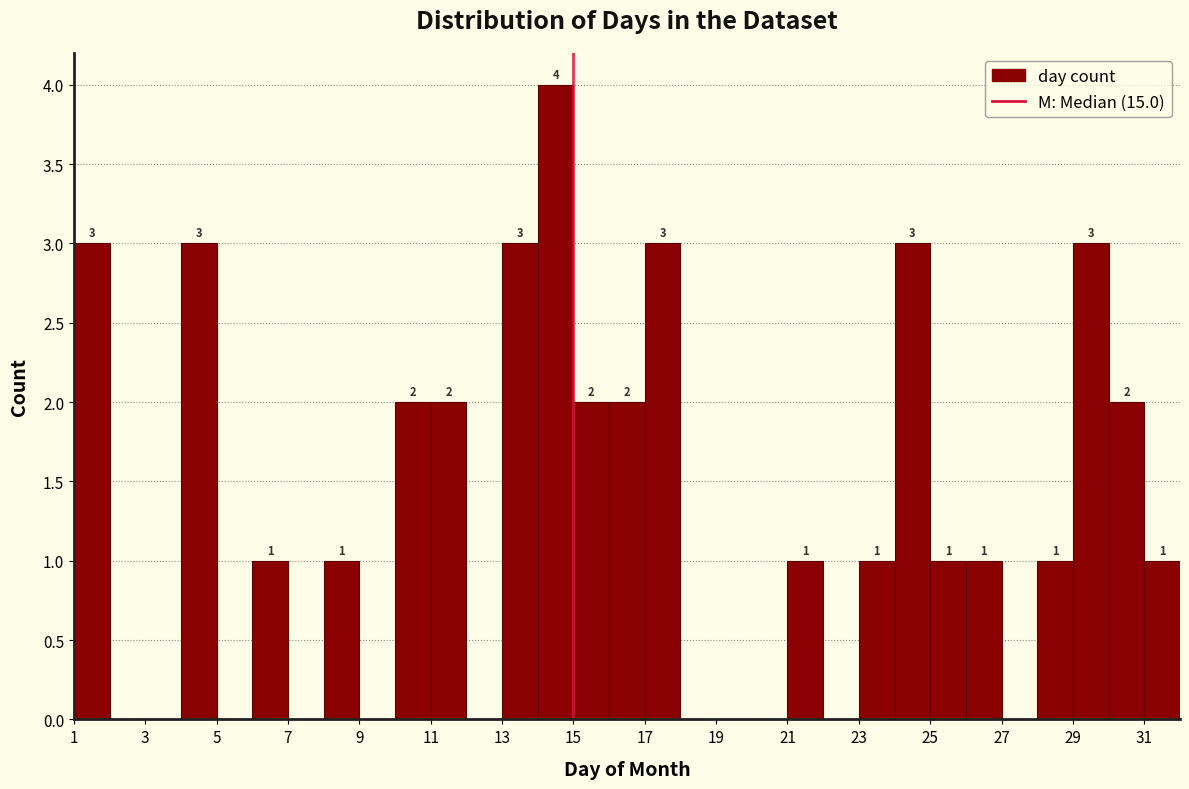

Which range on the x-axis has the tallest bar?

14 to 15